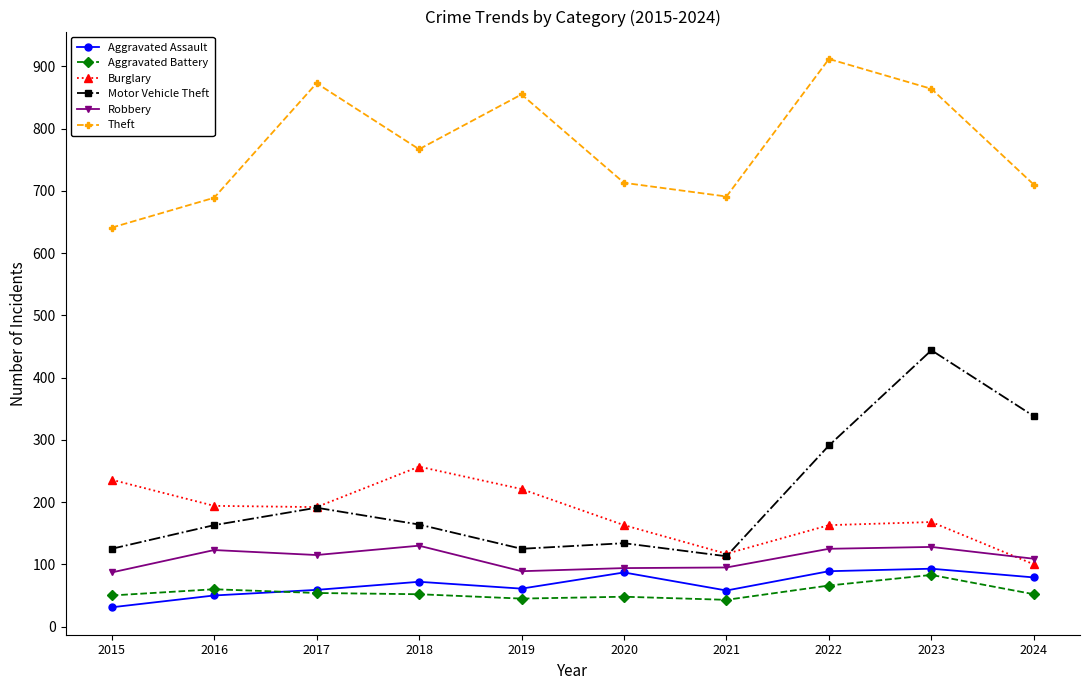

What is the difference between the highest and lowest values at 2021?

648